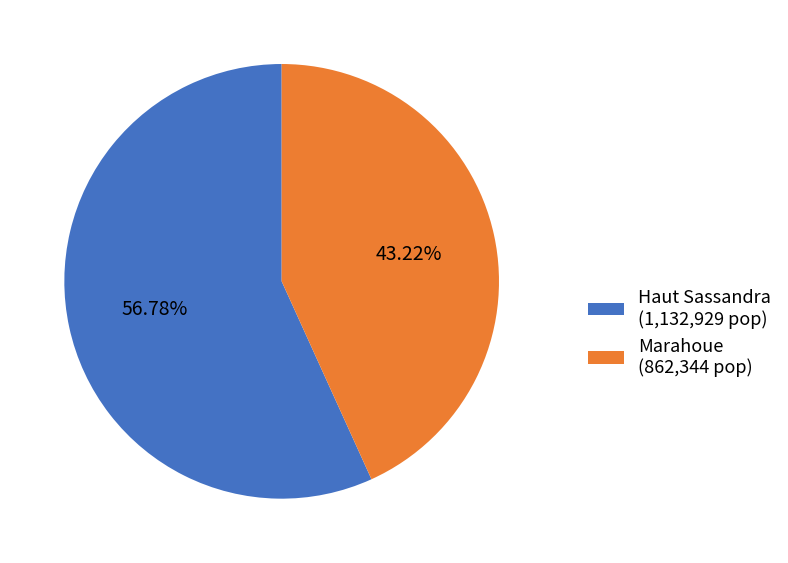

What portion of the pie excludes Haut Sassandra?

43.2%